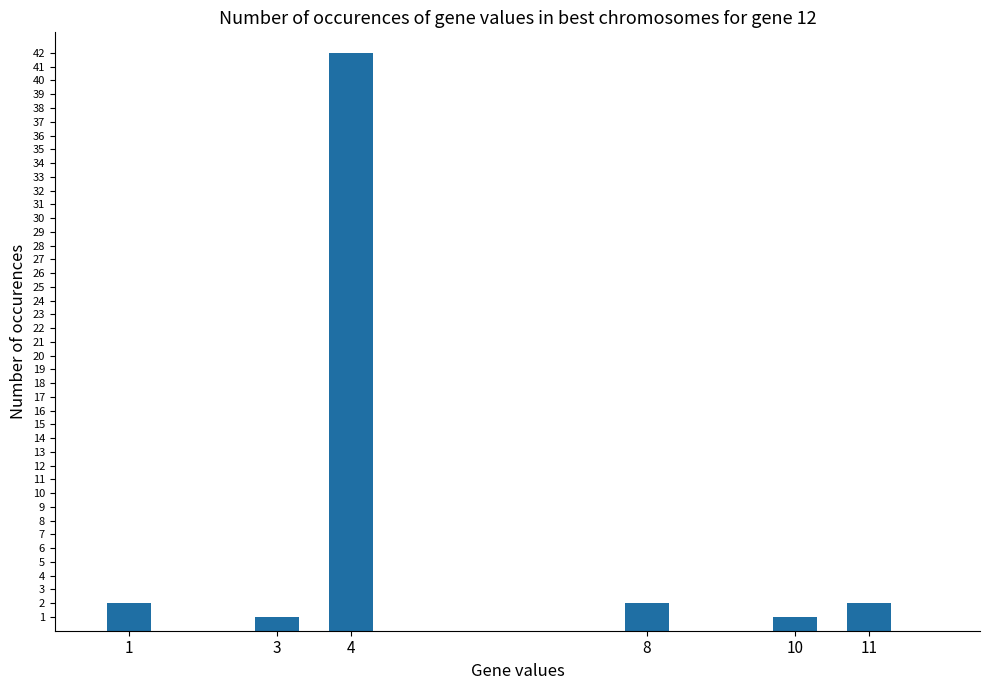

True or false: the data shows 2 at 8.

True